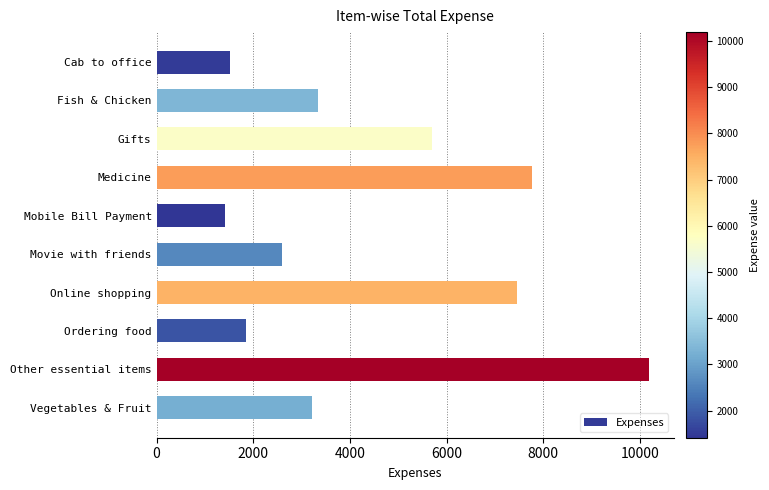

Rank the categories by value from highest to lowest.

Other essential items, Medicine, Online shopping, Gifts, Fish & Chicken, Vegetables & Fruit, Movie with friends, Ordering food, Cab to office, Mobile Bill Payment